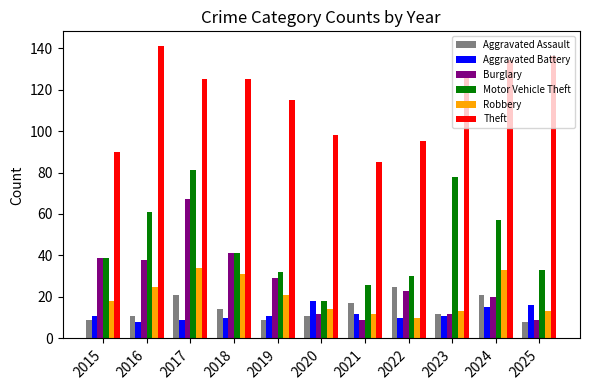

Rank the series by their maximum value, from lowest to highest.

Aggravated Battery, Aggravated Assault, Robbery, Burglary, Motor Vehicle Theft, Theft